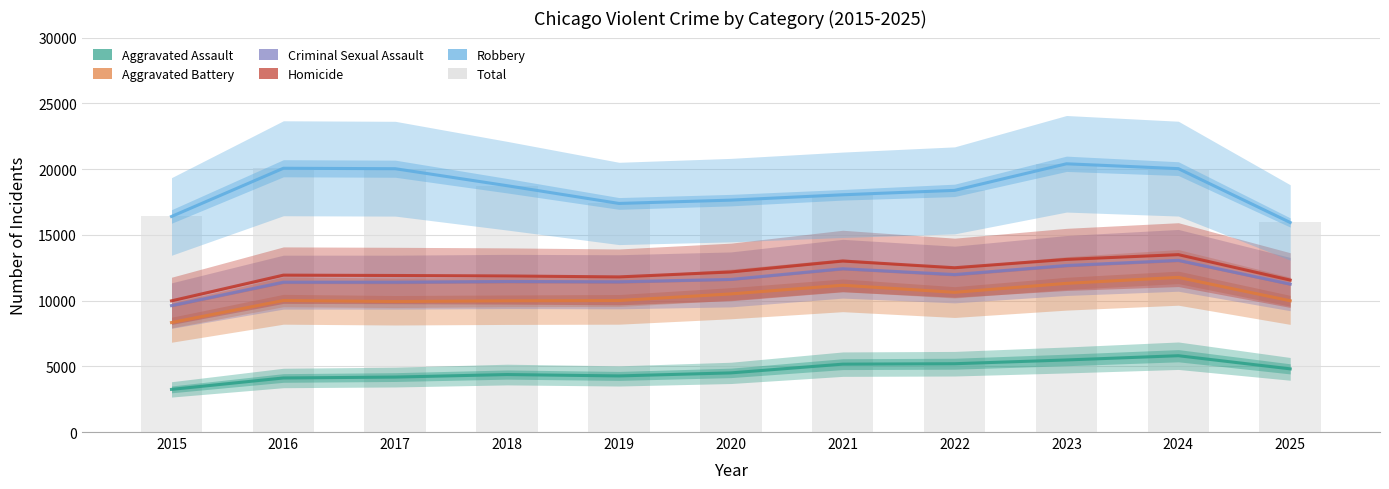

Which has a higher value, 2019 or 2025?

2025